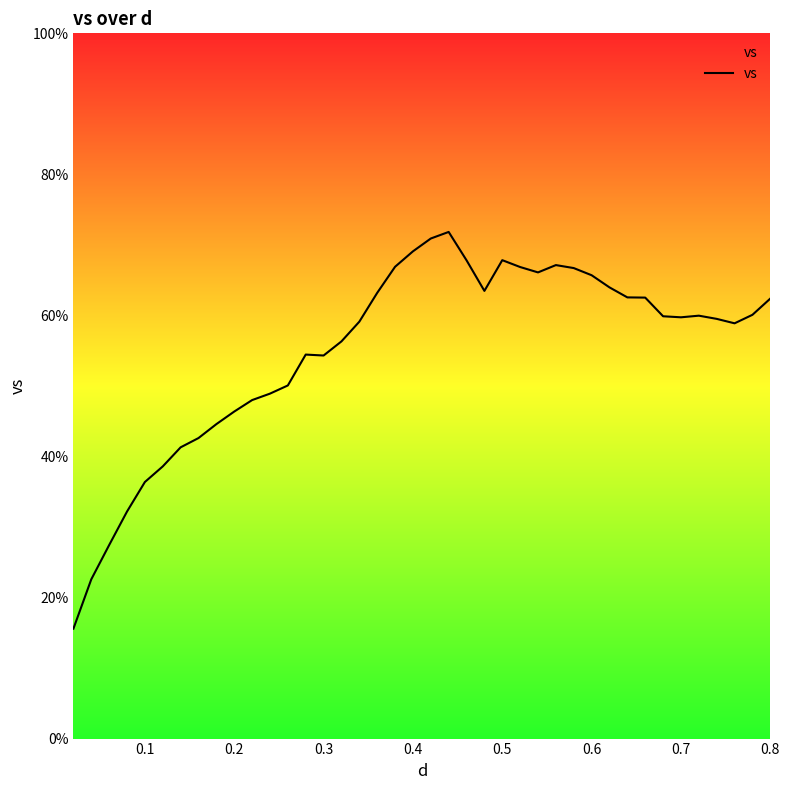

What is the minimum value shown in the chart?

15.6